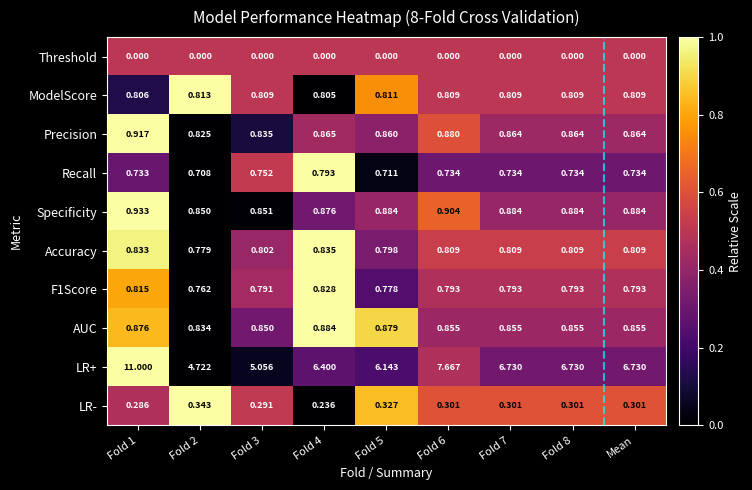

Which series has the largest total across all categories?

LR+